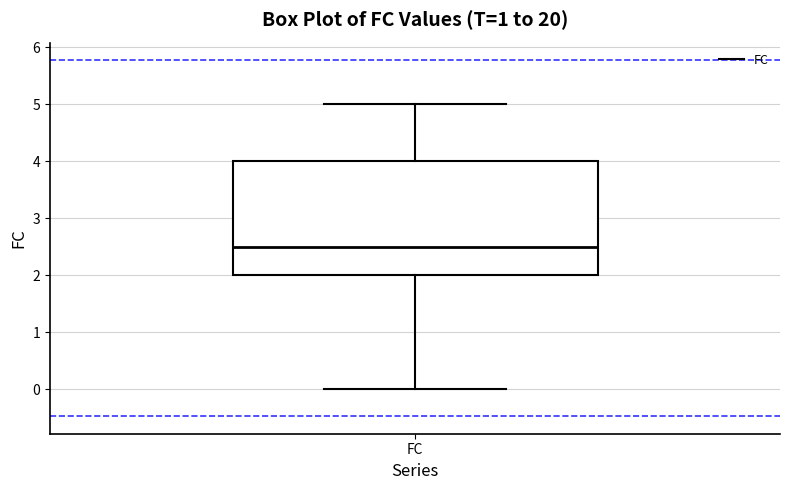

Where does the lower whisker of the box for FC end on the y-axis? The values are not printed on the chart, so give them approximately, as read against the axis.

0.0